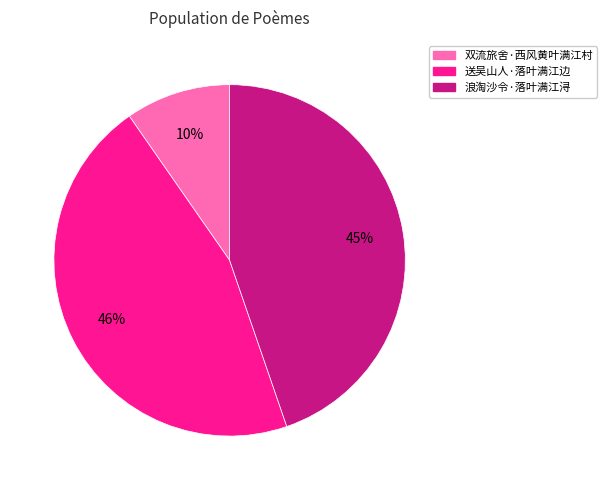

To the nearest percent, what is the difference between the largest and smallest slice percentages?

36%